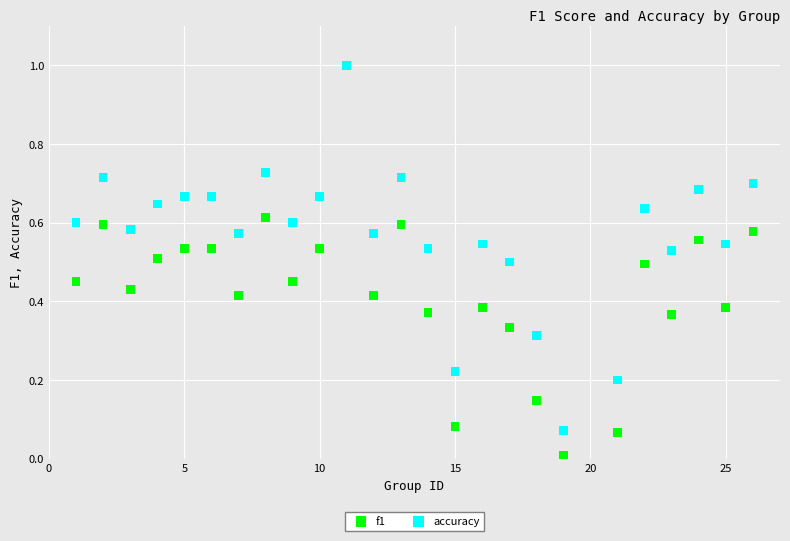

What are all the series names shown in the legend?

f1, accuracy